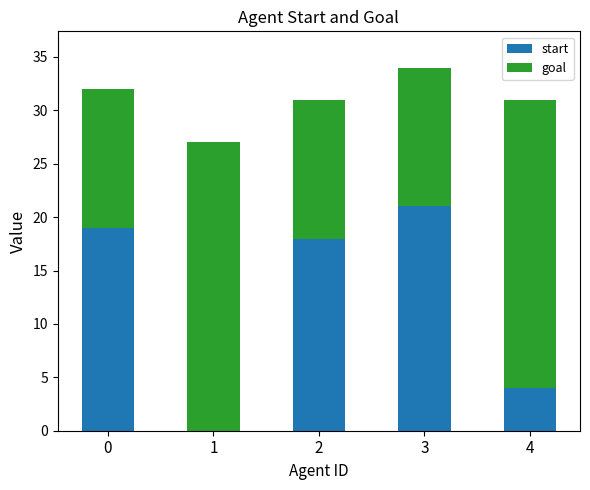

True or false: start has a value of 13 at 3.

False